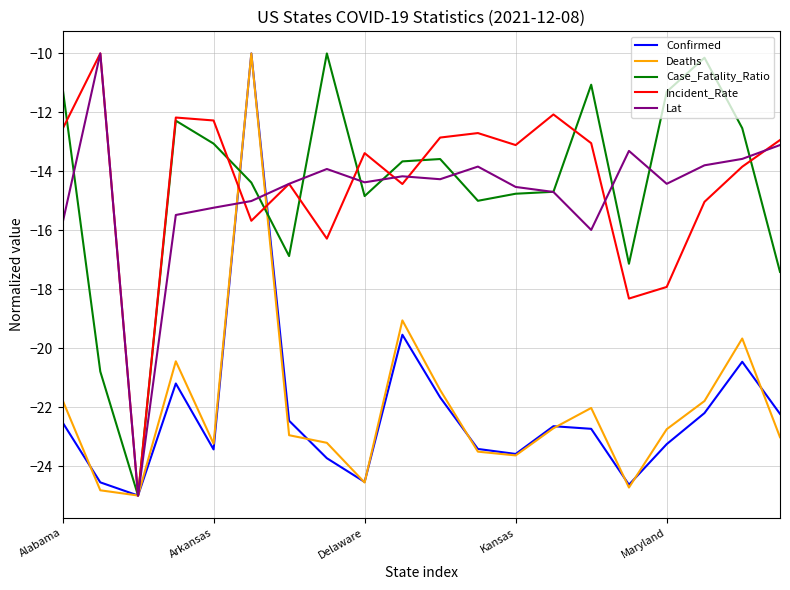

What are all the series names shown in the legend?

Confirmed, Deaths, Case_Fatality_Ratio, Incident_Rate, Lat